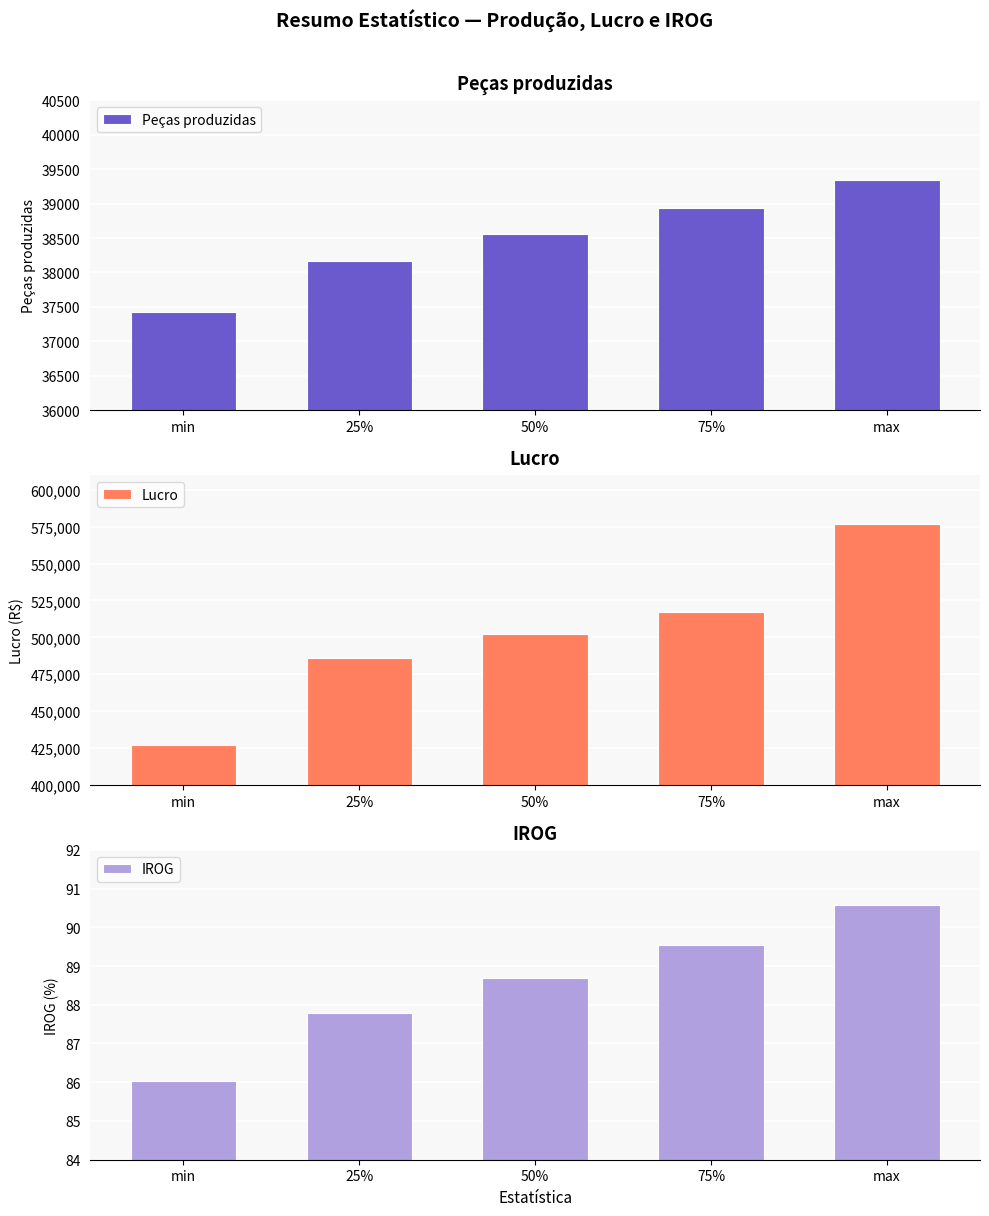

Reading left to right, list all the values displayed in this chart.

Peças produzidas: 37421.0	38168.0	38553.0	38930.0	39347.0
Lucro: 426882.5	486345.5	502297.2	517504.2	576486.5
IROG: 86.0	87.8	88.7	89.5	90.6